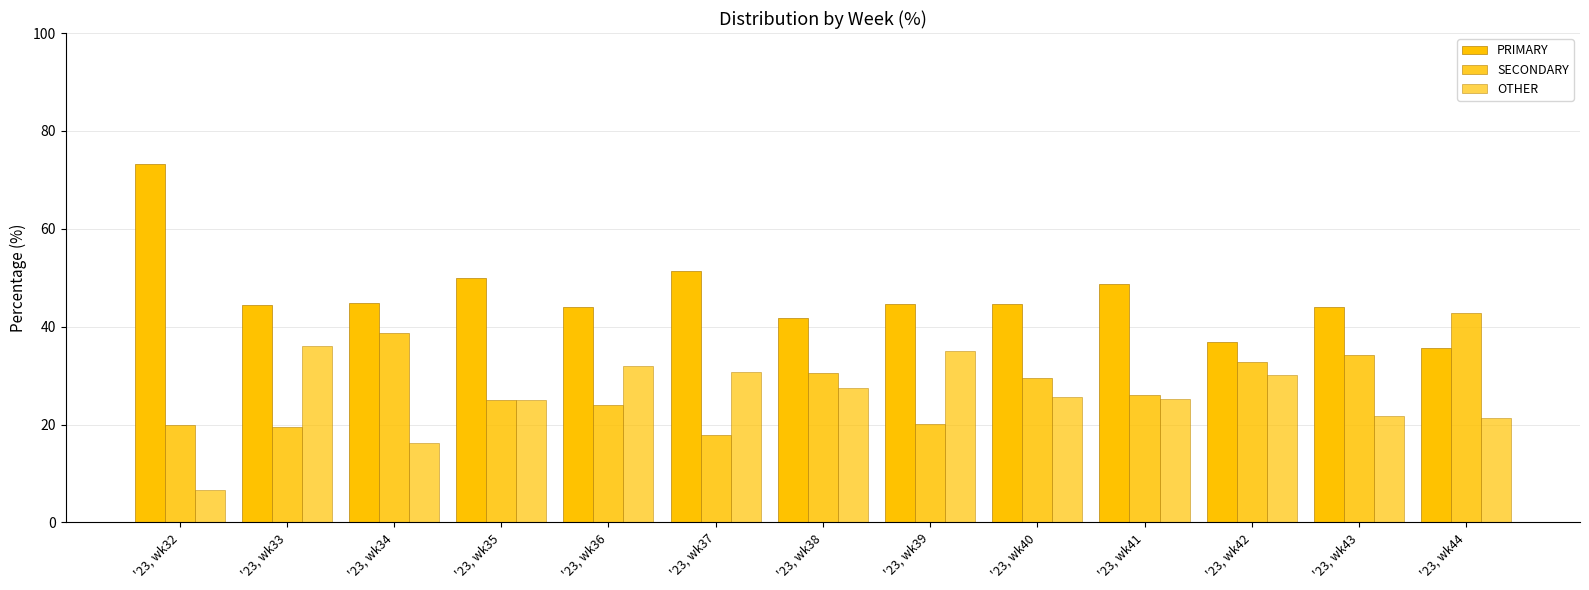

How many groups of bars are there?

13